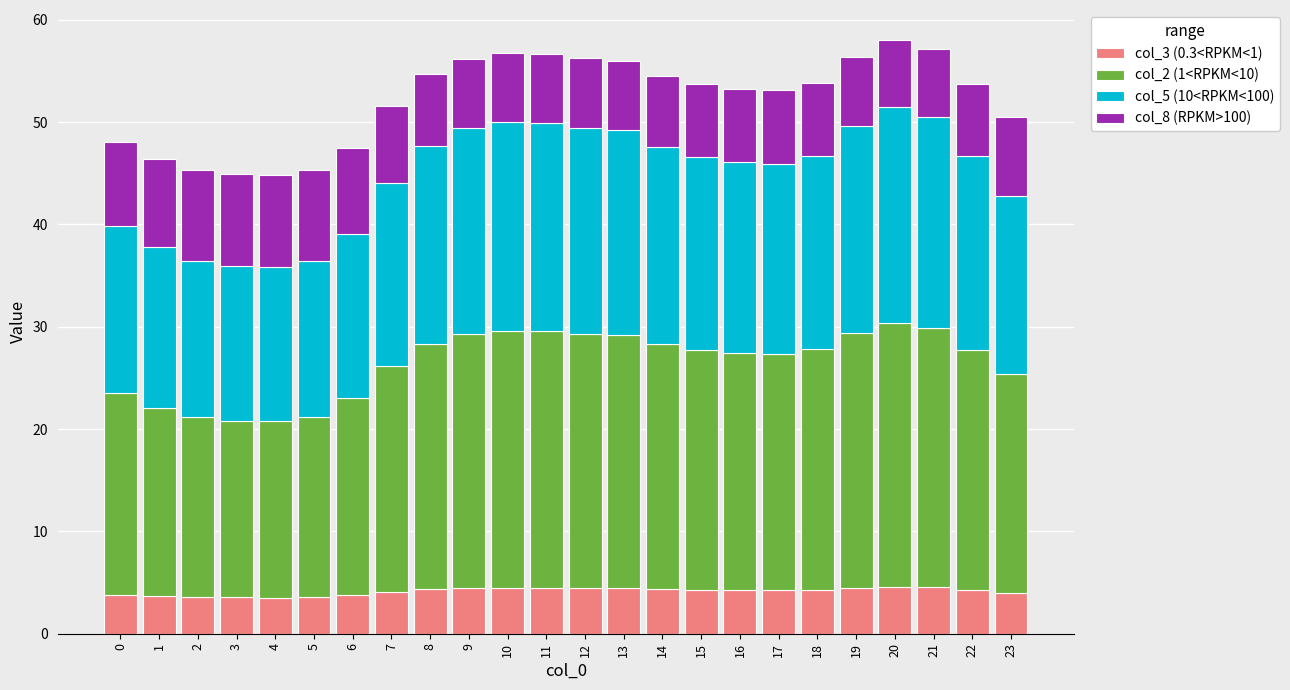

Does the chart contain stacked bars?

Yes